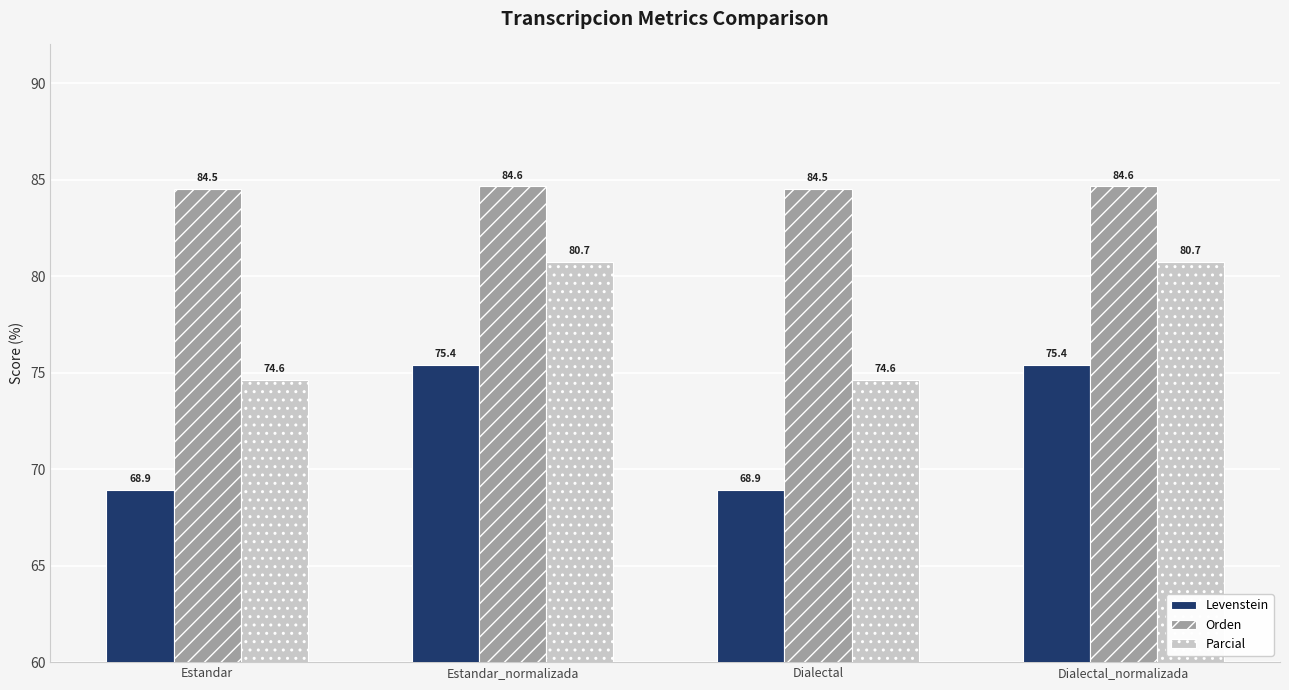

Reading left to right, list all the values displayed in this chart.

Levenstein: 68.9	75.4	68.9	75.4
Orden: 84.5	84.6	84.5	84.6
Parcial: 74.6	80.7	74.6	80.7